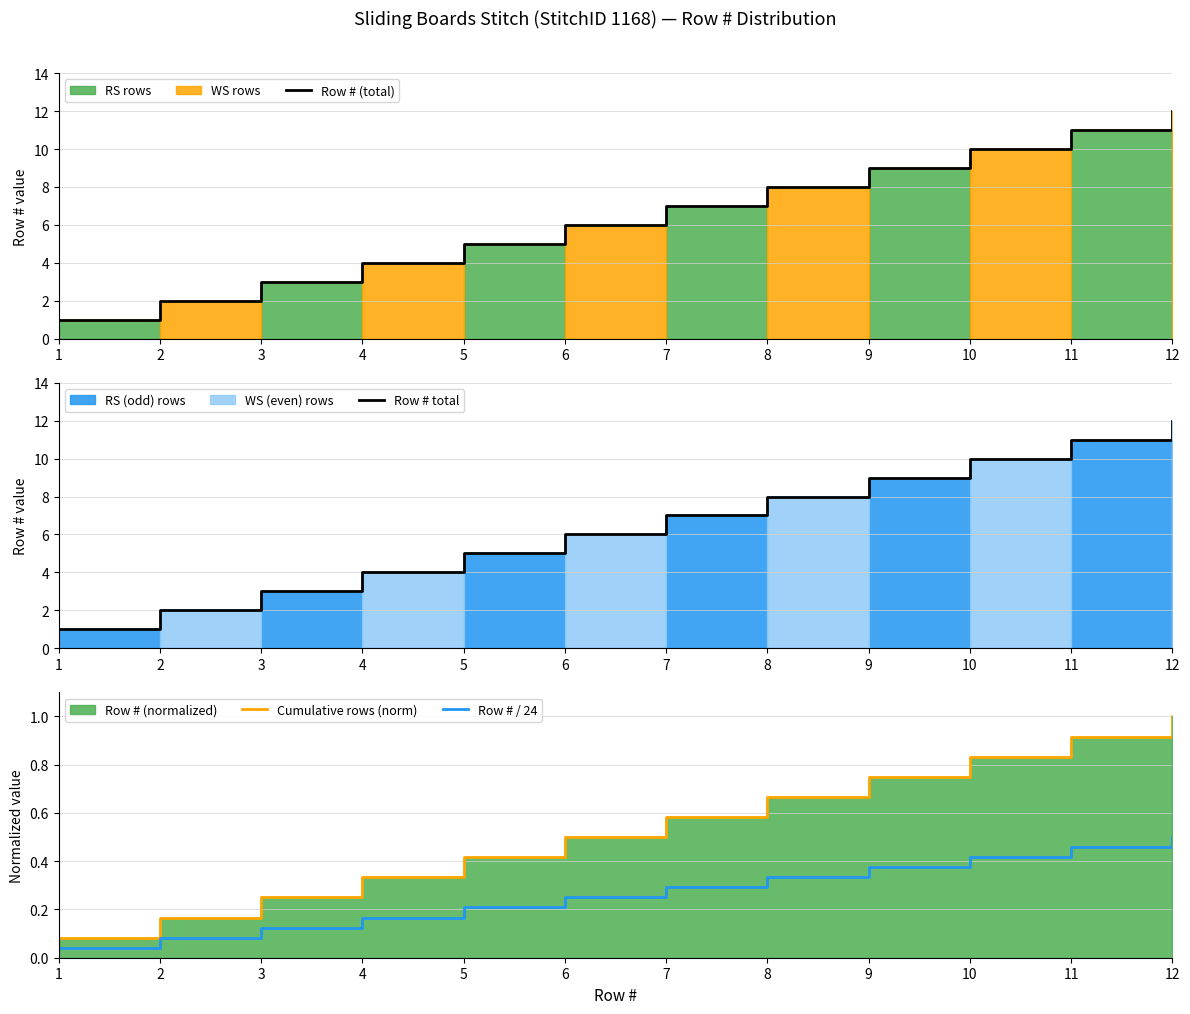

How many lines are shown in the chart?

4